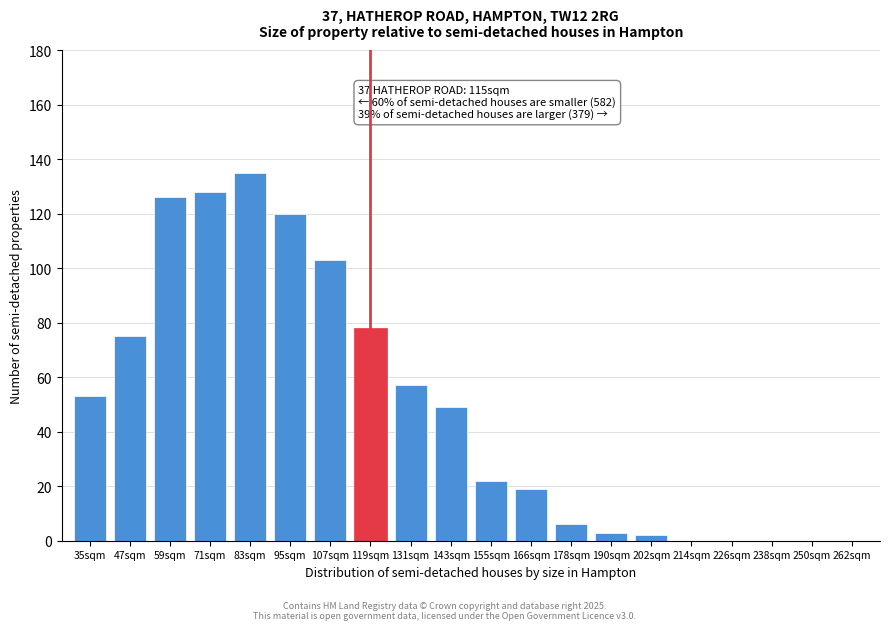

Reading left to right, transcribe all the data shown in this chart.

35sqm=53	47sqm=75	59sqm=126	71sqm=128	83sqm=135	95sqm=120	107sqm=103	119sqm=78	131sqm=57	143sqm=49	155sqm=22	166sqm=19	178sqm=6	190sqm=3	202sqm=2	214sqm=0	226sqm=0	238sqm=0	250sqm=0	262sqm=0